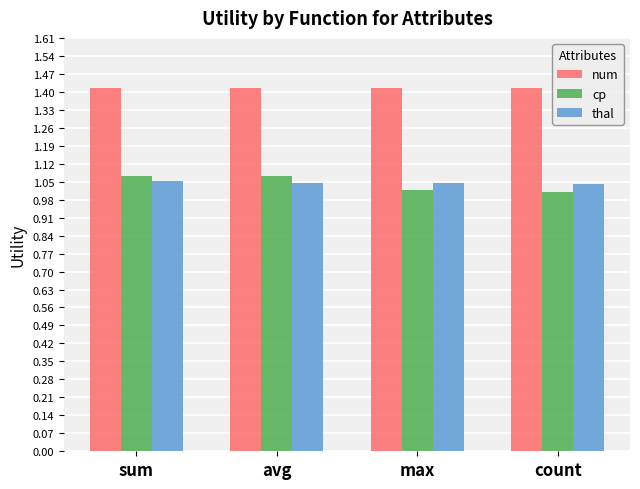

What is the maximum value shown in the chart?

1.4